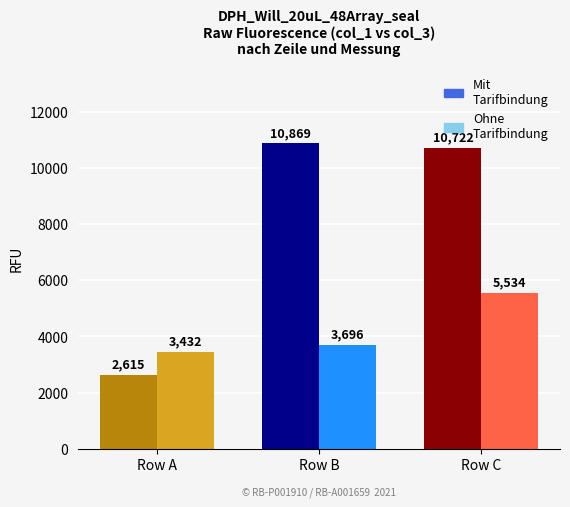

Reading left to right, extract all data points from this chart.

Mit Tarifbindung: 2615	10869	10722
Ohne Tarifbindung: 3432	3696	5534